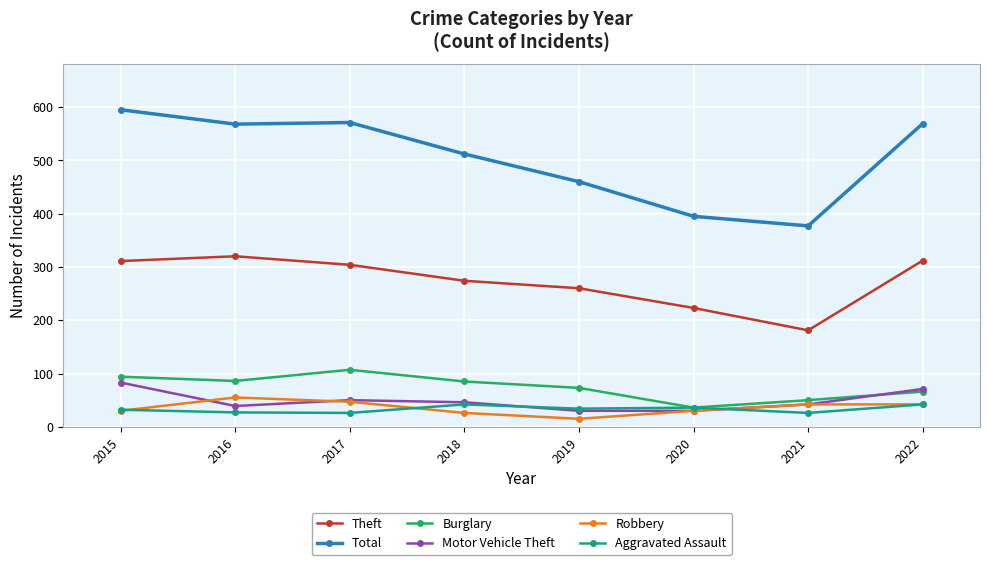

Where does the Burglary series first go above 85?

2015